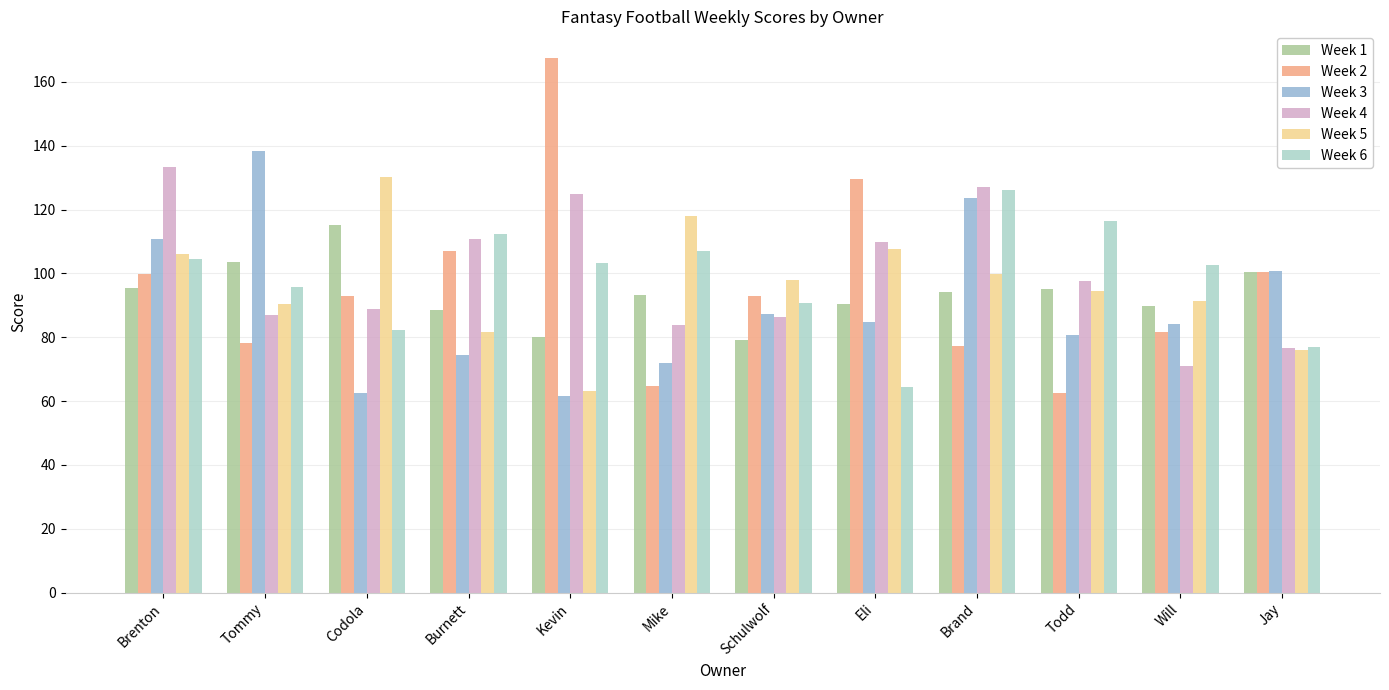

What is the difference between the second highest and minimum values in the Week 6 series?

52.1